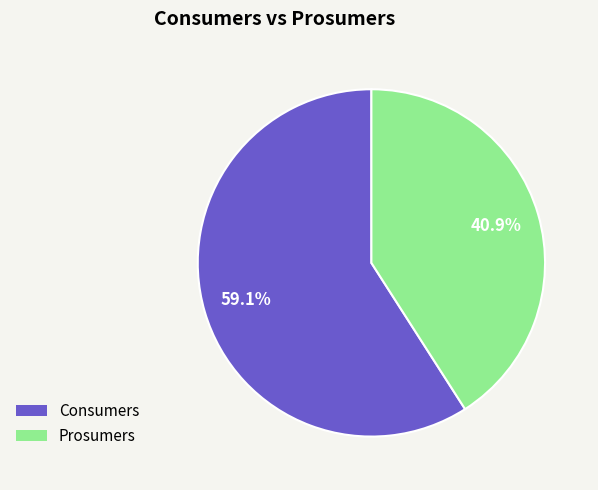

To the nearest percent, what is the difference between the Prosumers and Consumers slice percentages?

18%